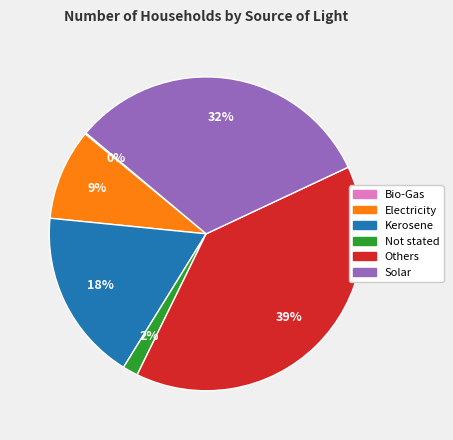

Is the sum of Electricity and Others greater than half?

No